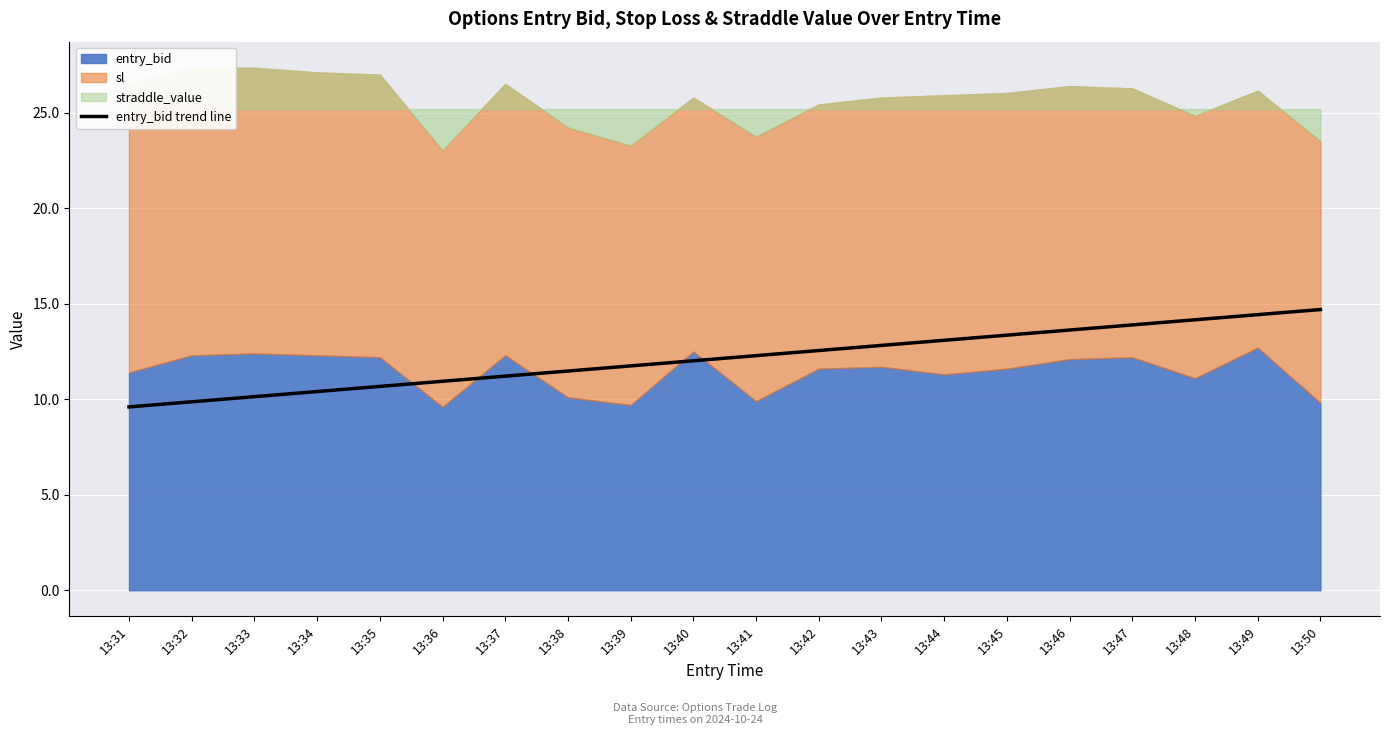

Is it true that entry_bid trend line equals 12.3 at 13:41?

True